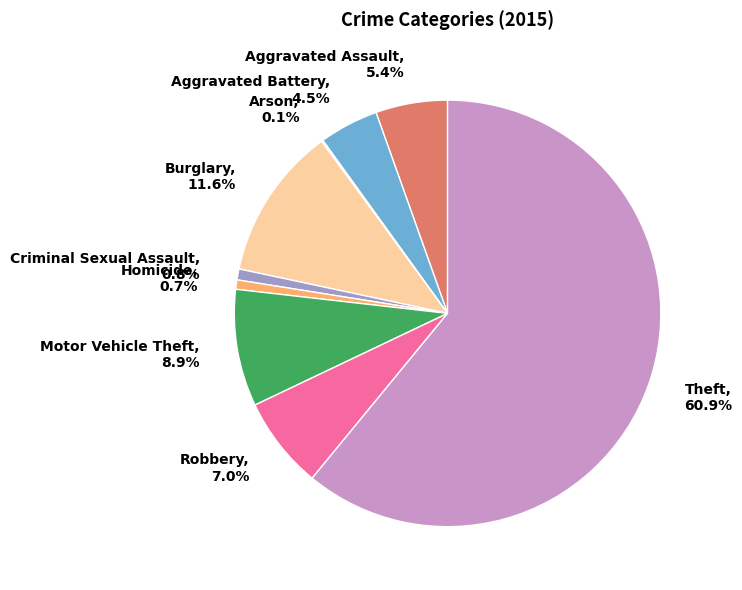

Which slice is the largest?

Theft